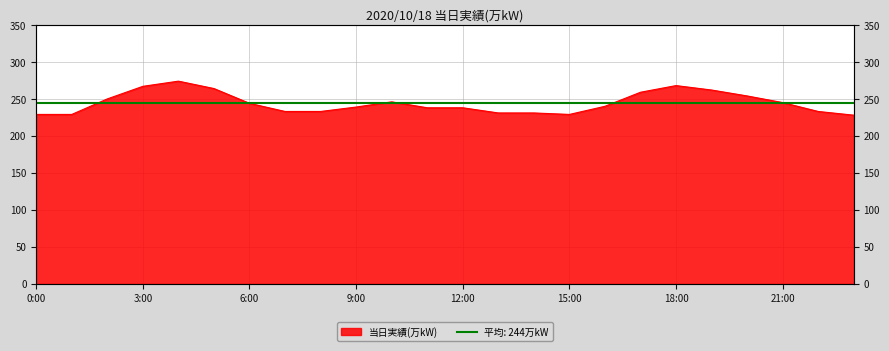

The chart shows a value of 316 at 23:00. True or false?

False